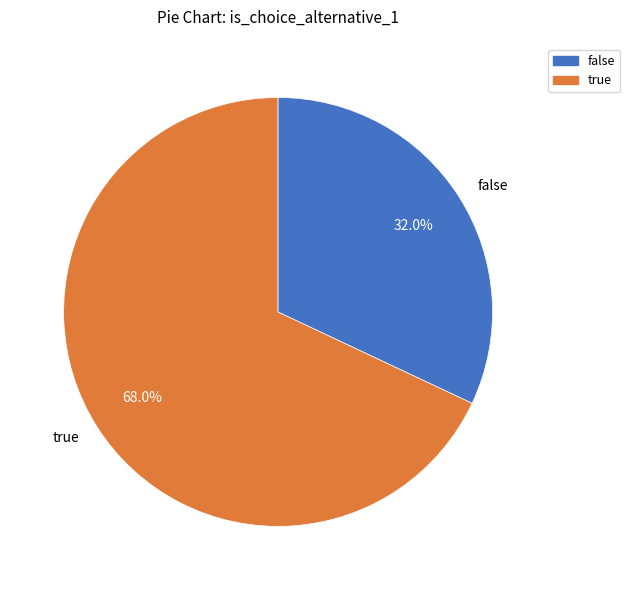

The true slice represents 68% of the pie. True or false?

True